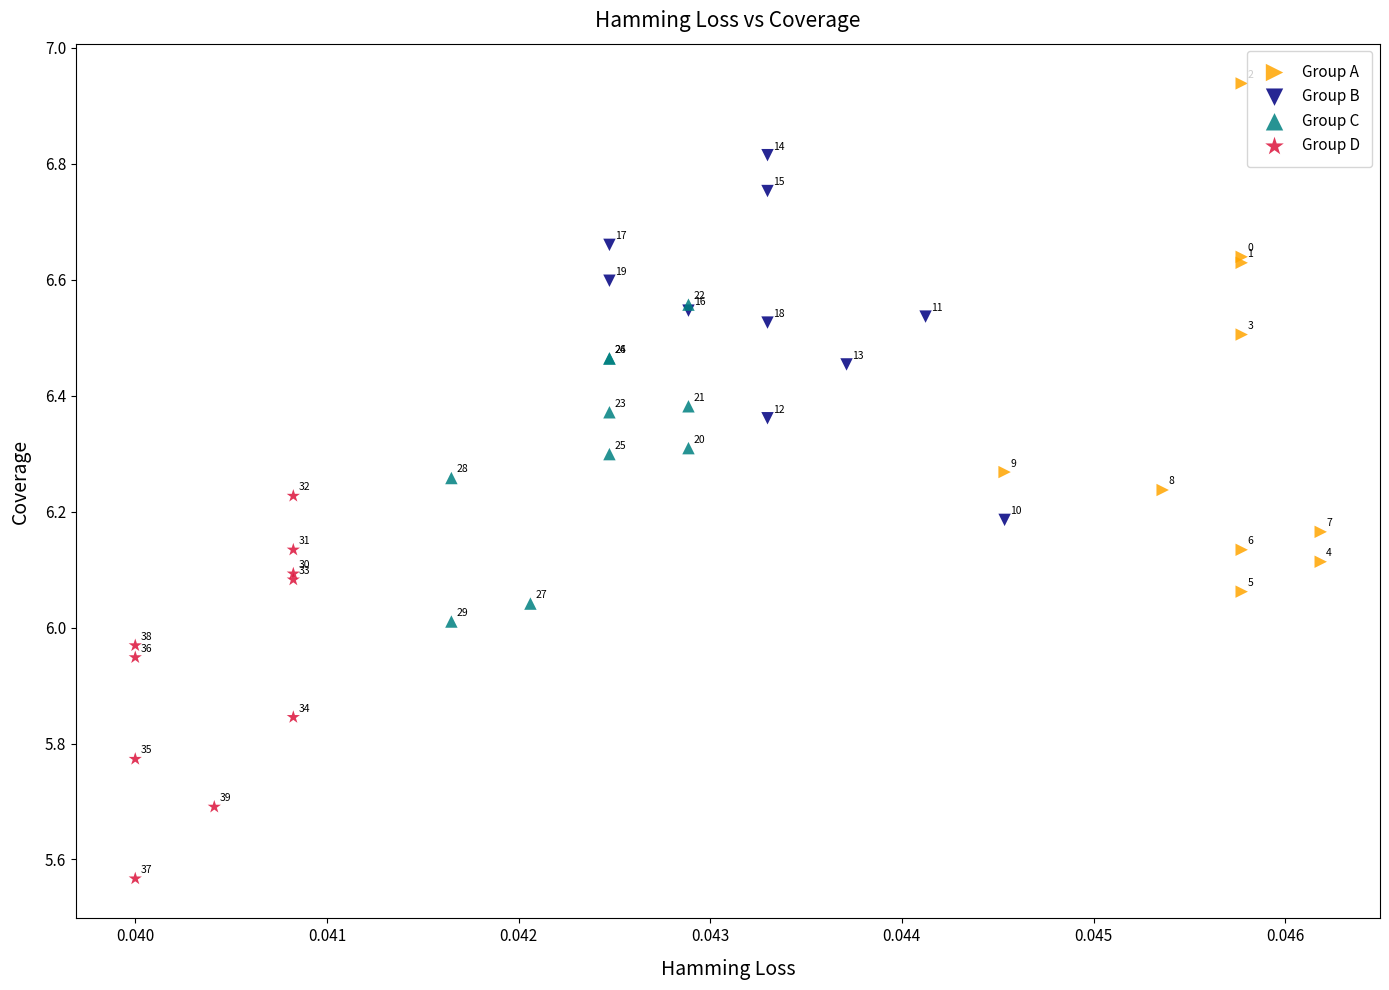

Which series has the widest spread of Y values?

Group A